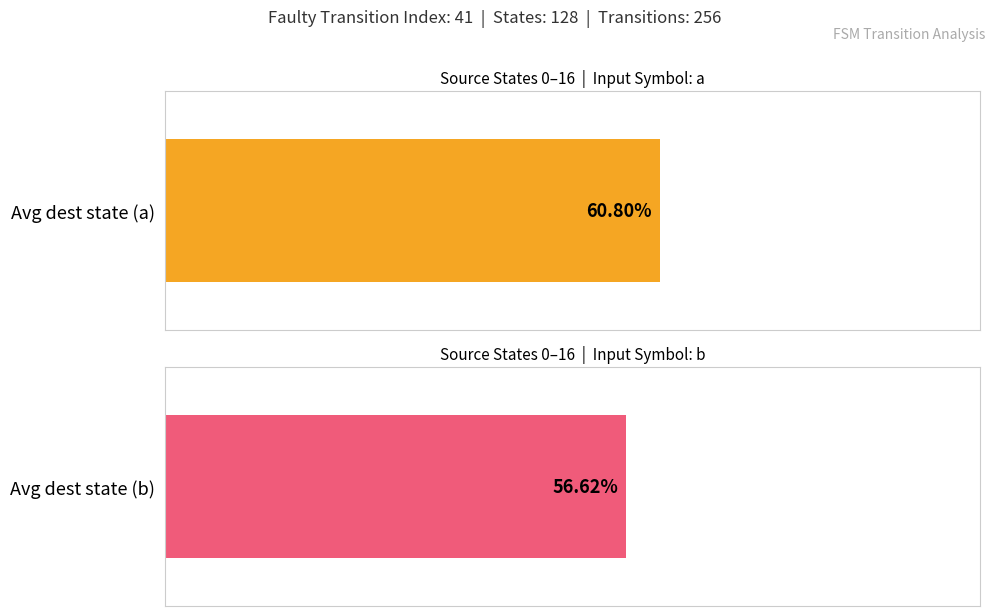

Which series has the largest range (max minus min)?

input_a